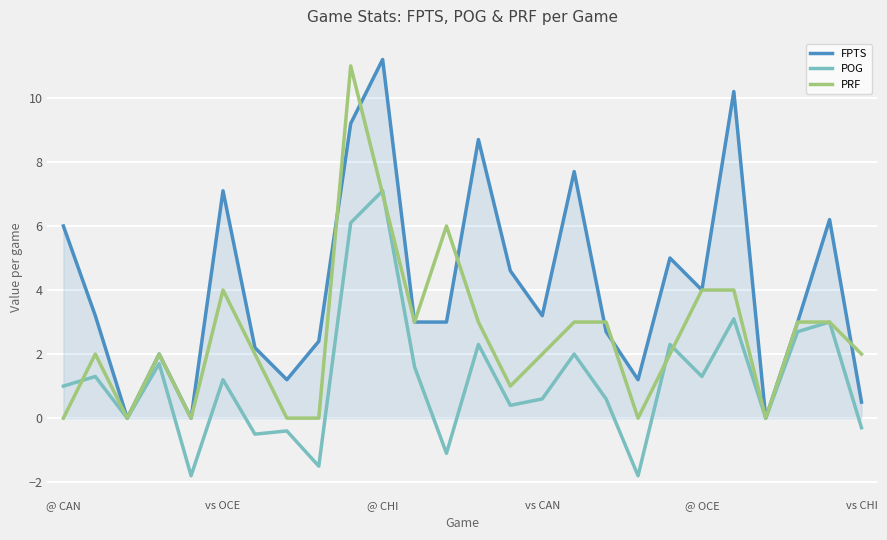

What is the minimum value for POG?

-1.8